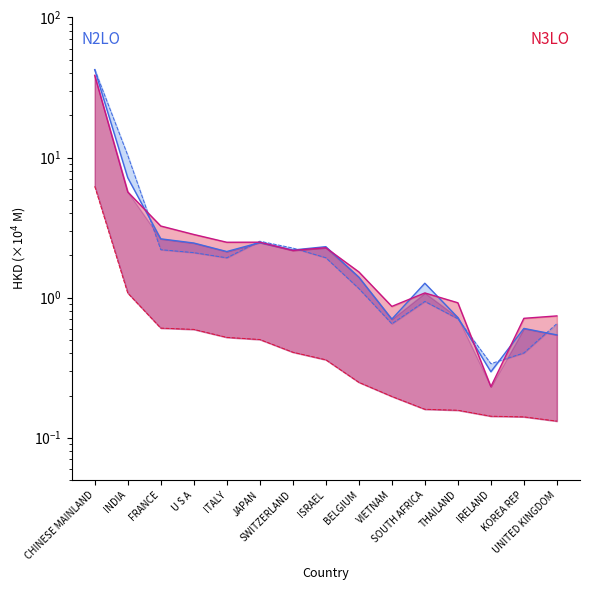

True or false: 201812_share has a value of 0.7 at VIETNAM.

True